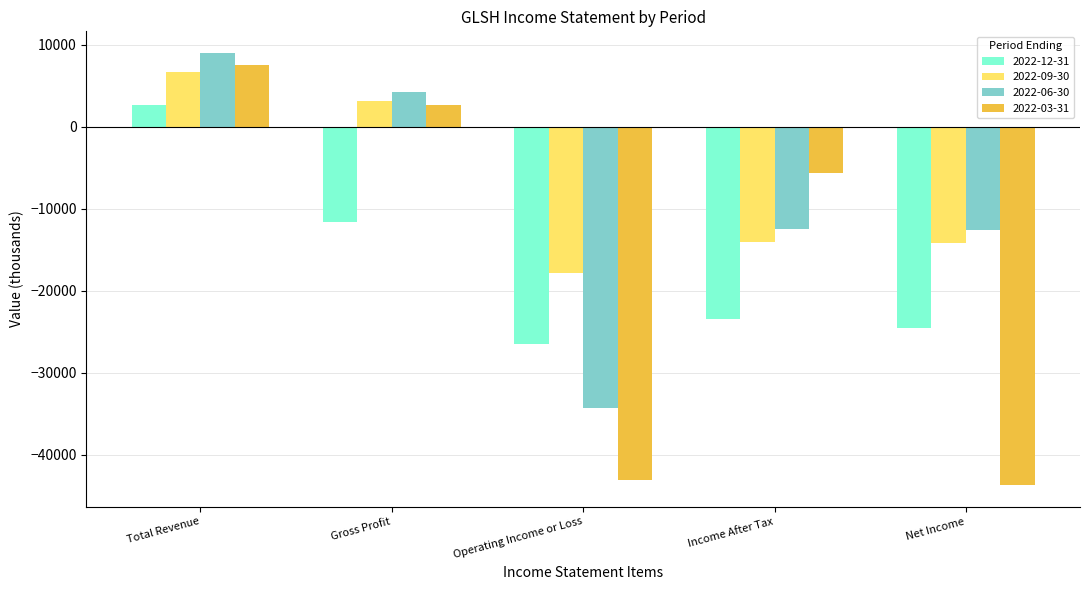

At which label is 2022-12-31 closest to -11950?

Gross Profit